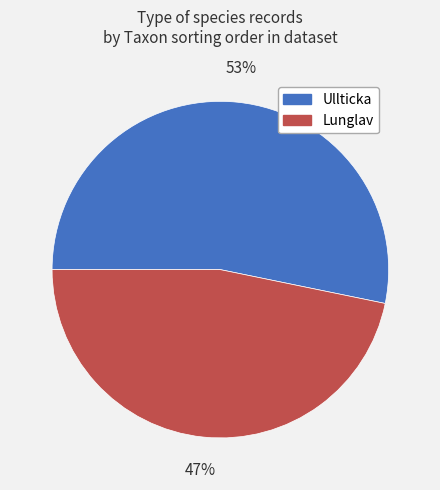

Between Ullticka and Lunglav, which is larger?

Ullticka